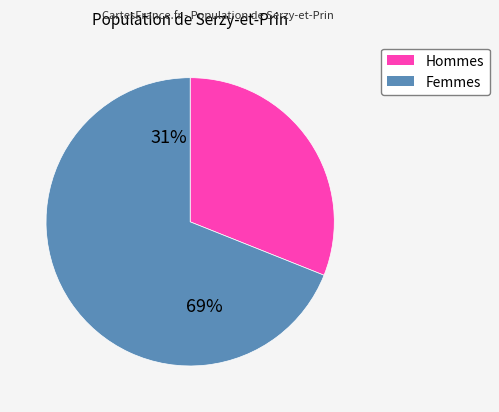

How many slices are in this pie chart?

2